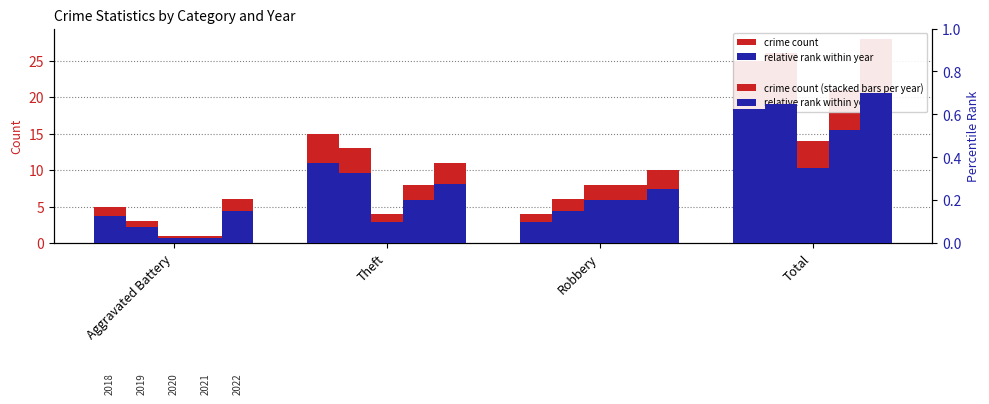

What is the sum of all pct_2021 values?

1.0